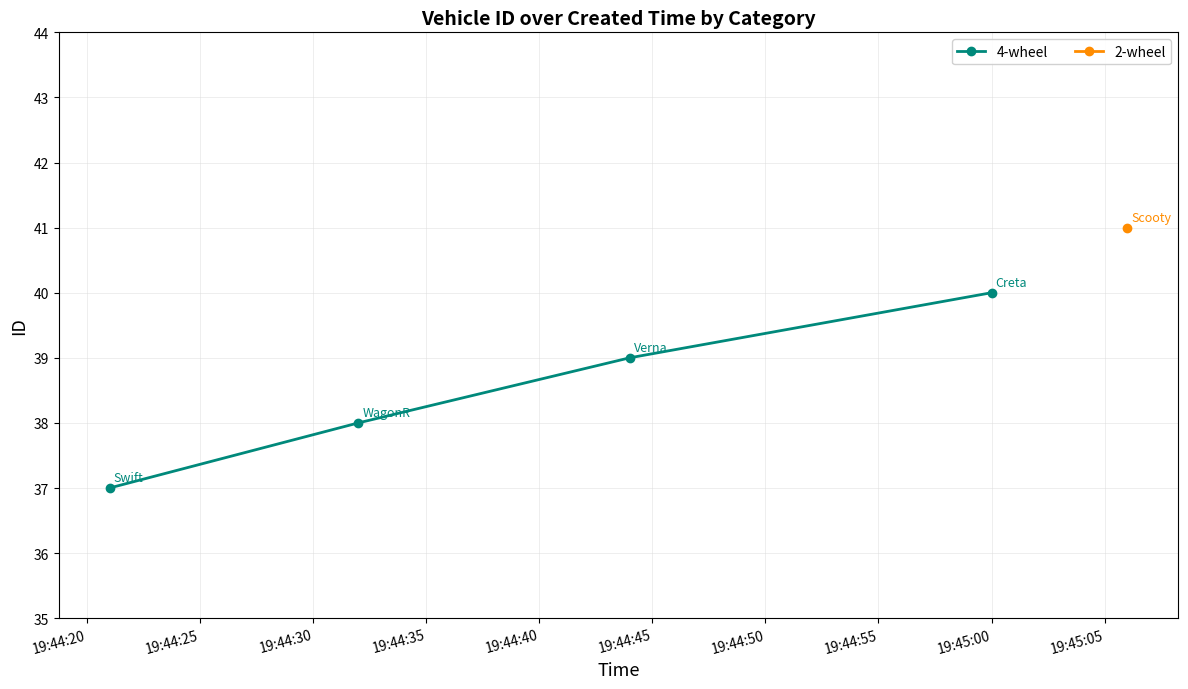

Does the chart have visible grid lines?

Yes